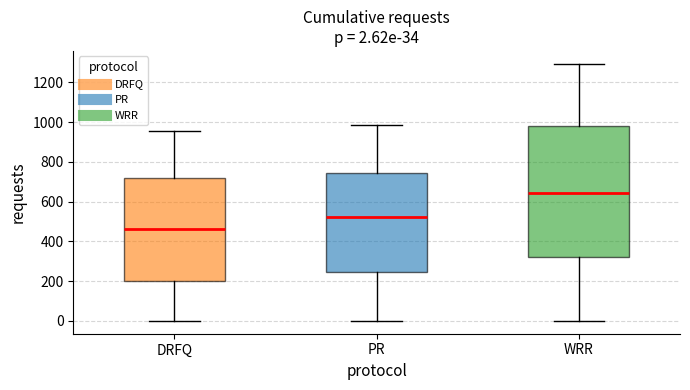

Which box's median line is the highest?

WRR